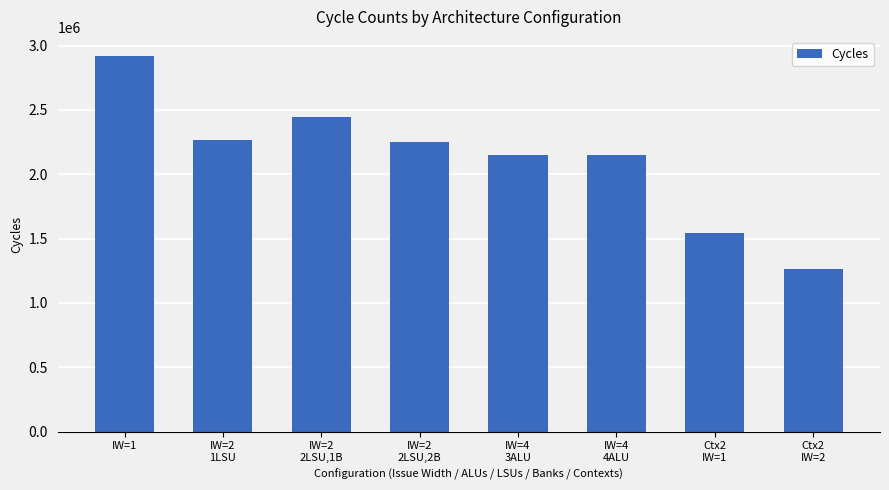

What is the average value?

2123980